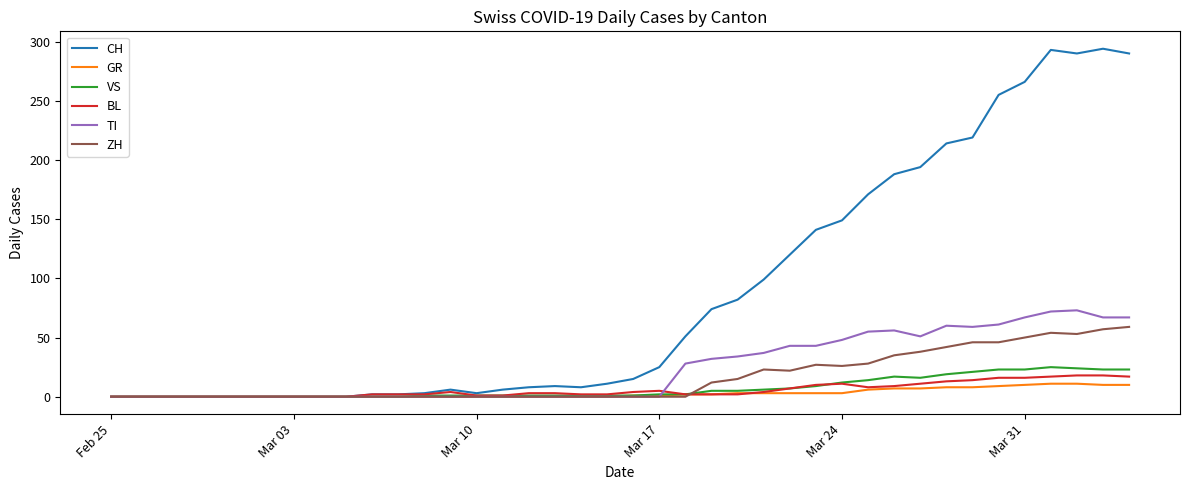

What is the maximum value shown in the chart?

294